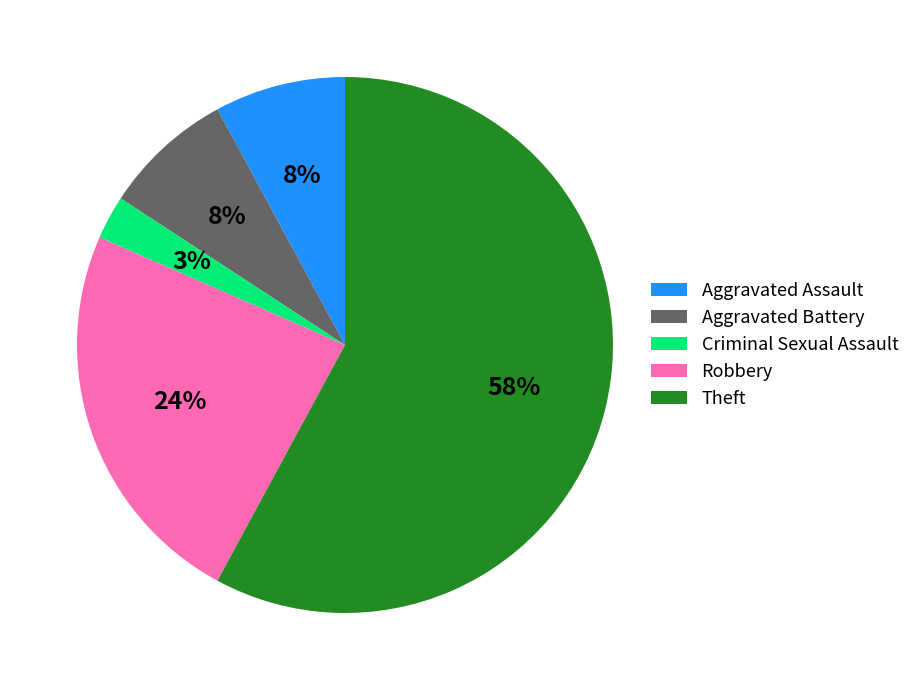

The Theft slice represents 71% of the pie. True or false?

False